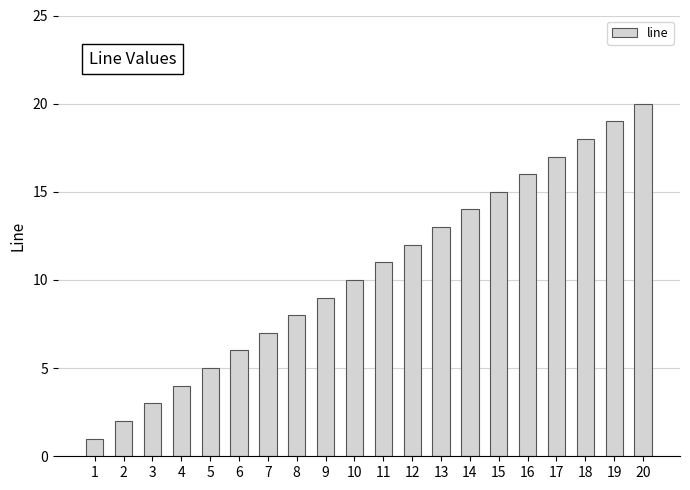

What is the minimum value shown in the chart?

1